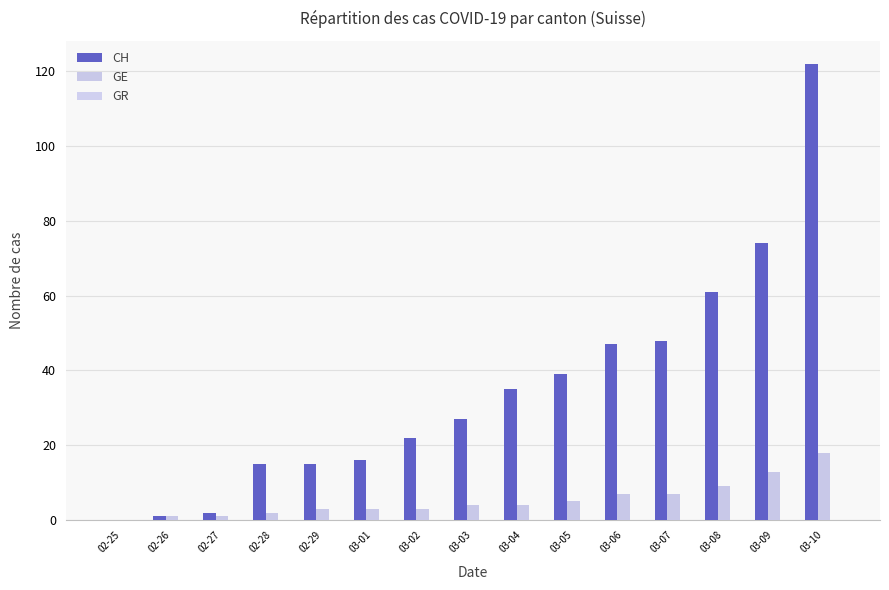

Which category has the highest value in the GE series?

03-10